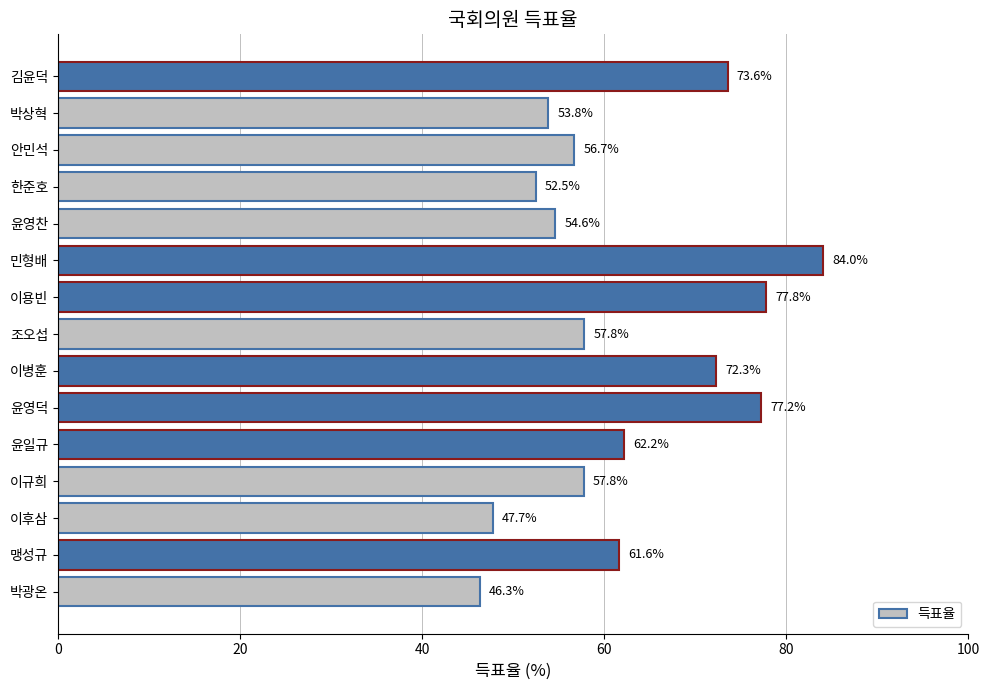

The chart shows a value of 62.2 at 윤일규. True or false?

True